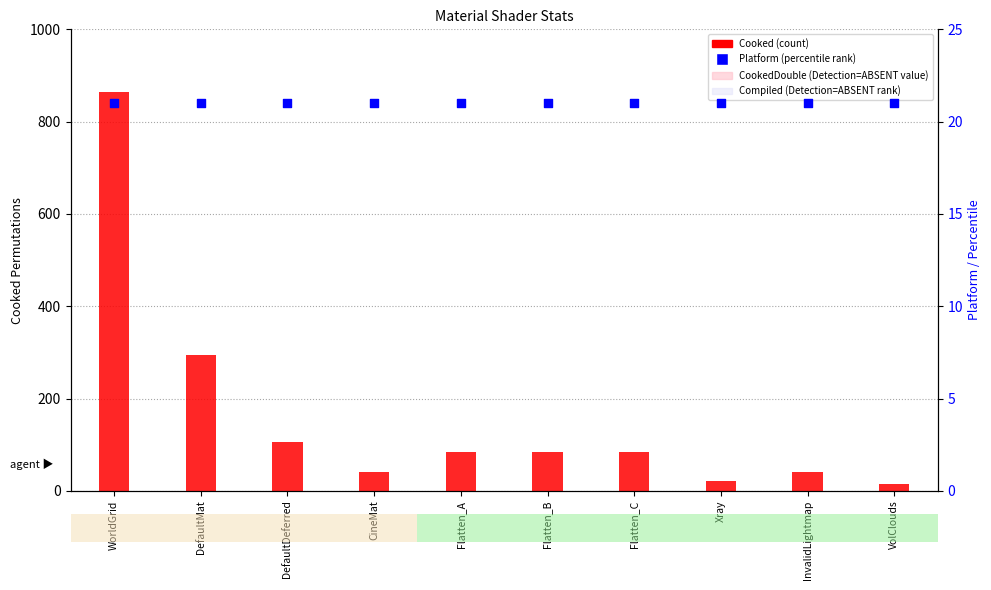

Which series has the largest total across all categories?

Cooked